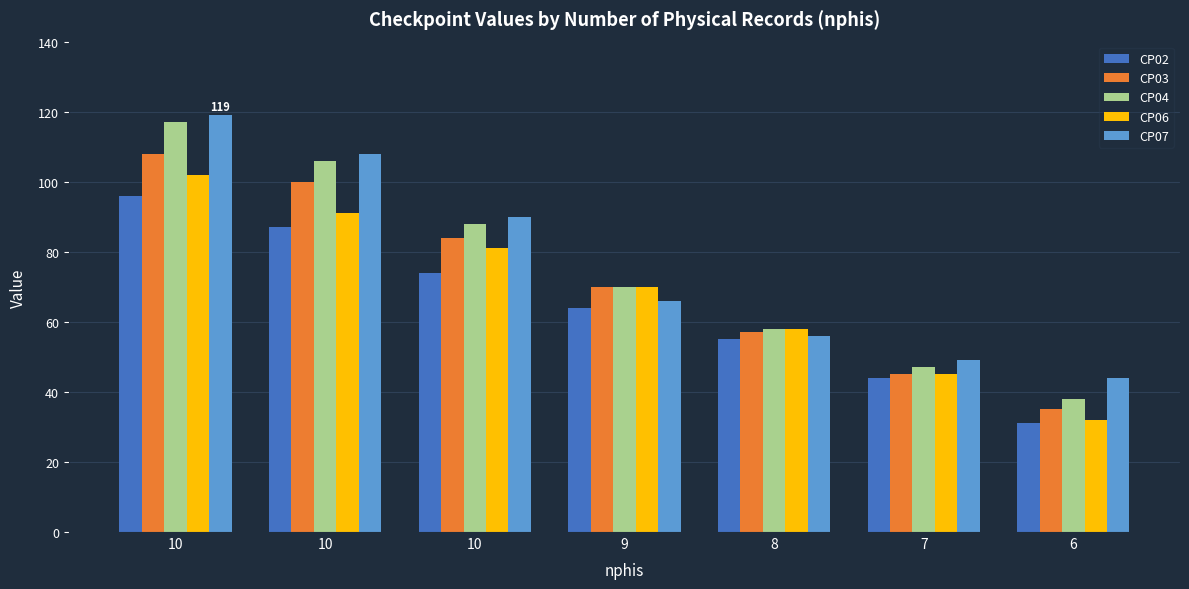

Count the CP06 values in the range 45 to 91.

5